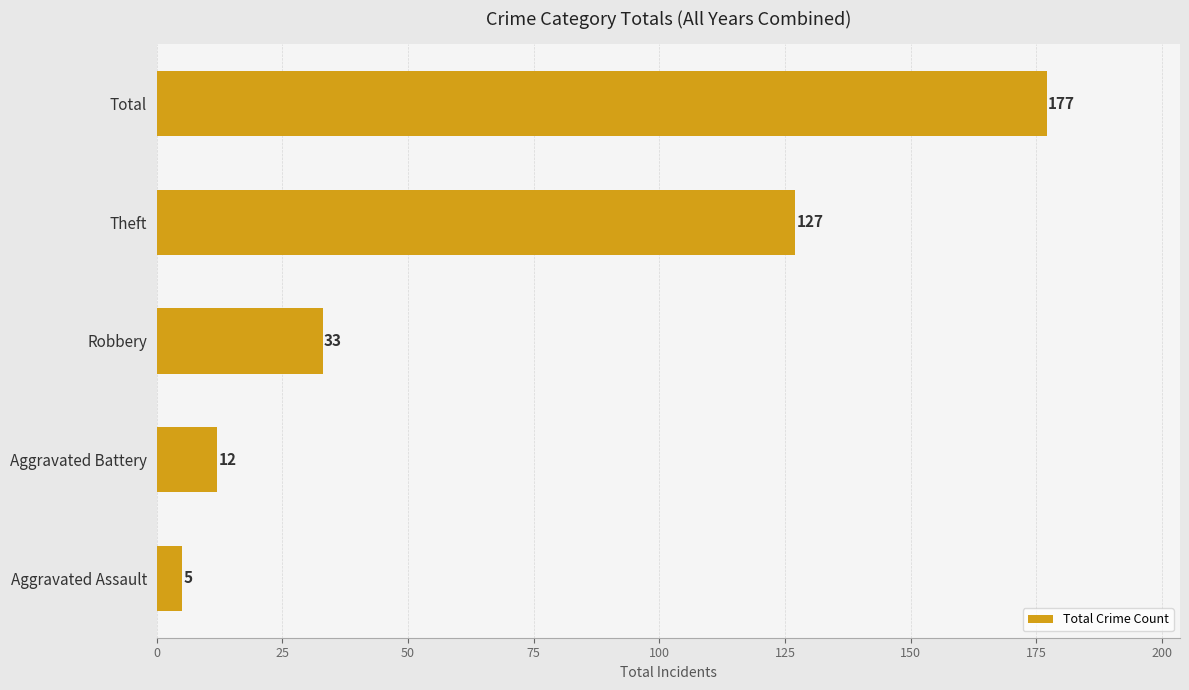

How many bars are there in total?

5